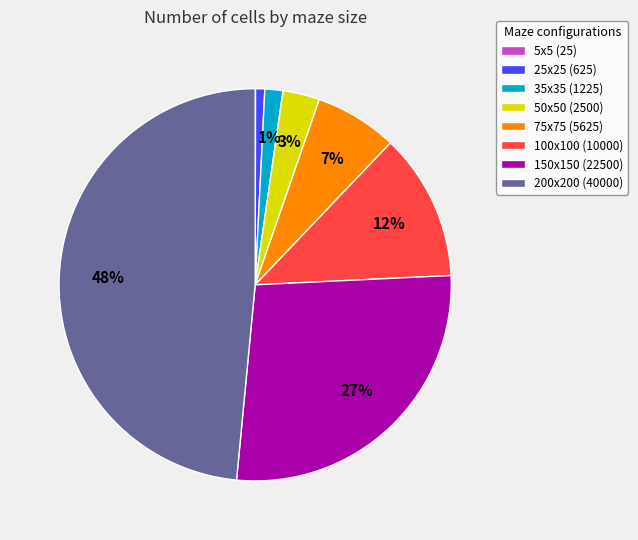

Which slice is the largest?

200x200 (40000)